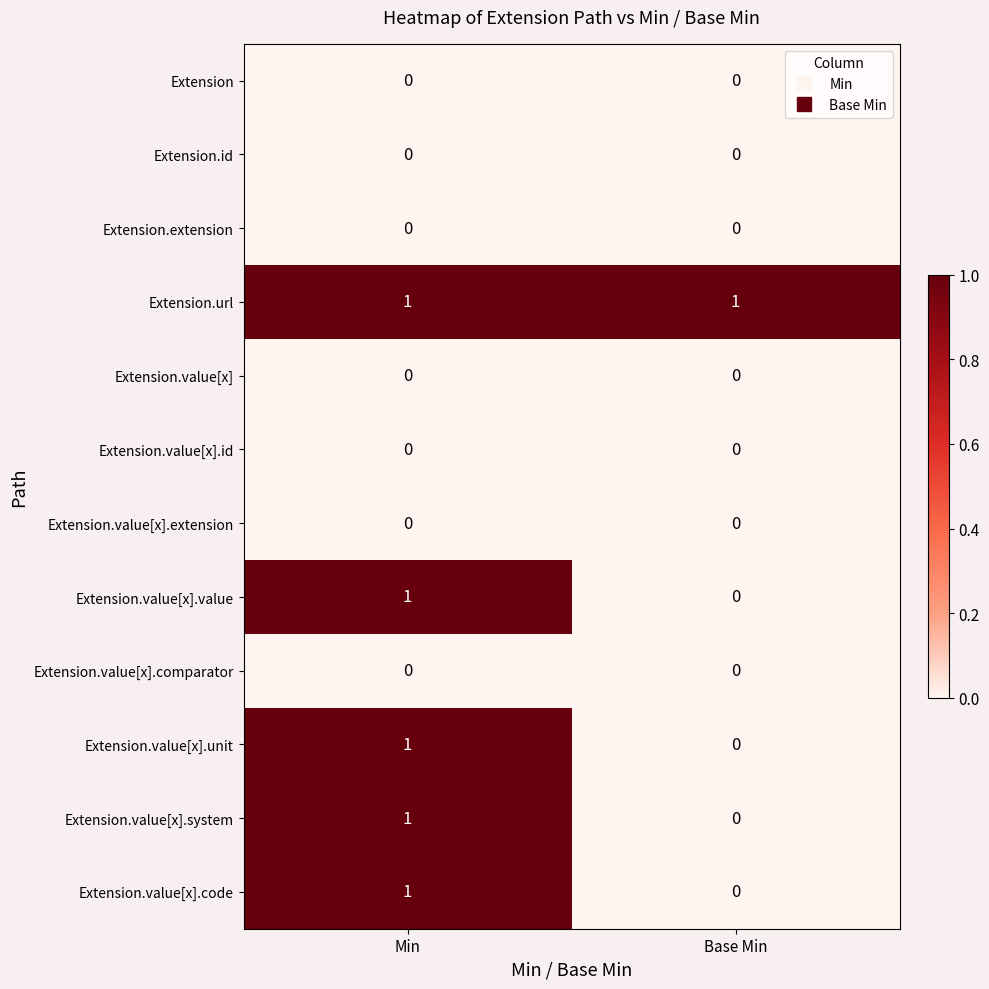

Reading right to left, transcribe all the data shown in this chart.

Extension: Base Min=0	Min=0
Extension.id: Base Min=0	Min=0
Extension.extension: Base Min=0	Min=0
Extension.url: Base Min=1	Min=1
Extension.value[x]: Base Min=0	Min=0
Extension.value[x].id: Base Min=0	Min=0
Extension.value[x].extension: Base Min=0	Min=0
Extension.value[x].value: Base Min=0	Min=1
Extension.value[x].comparator: Base Min=0	Min=0
Extension.value[x].unit: Base Min=0	Min=1
Extension.value[x].system: Base Min=0	Min=1
Extension.value[x].code: Base Min=0	Min=1